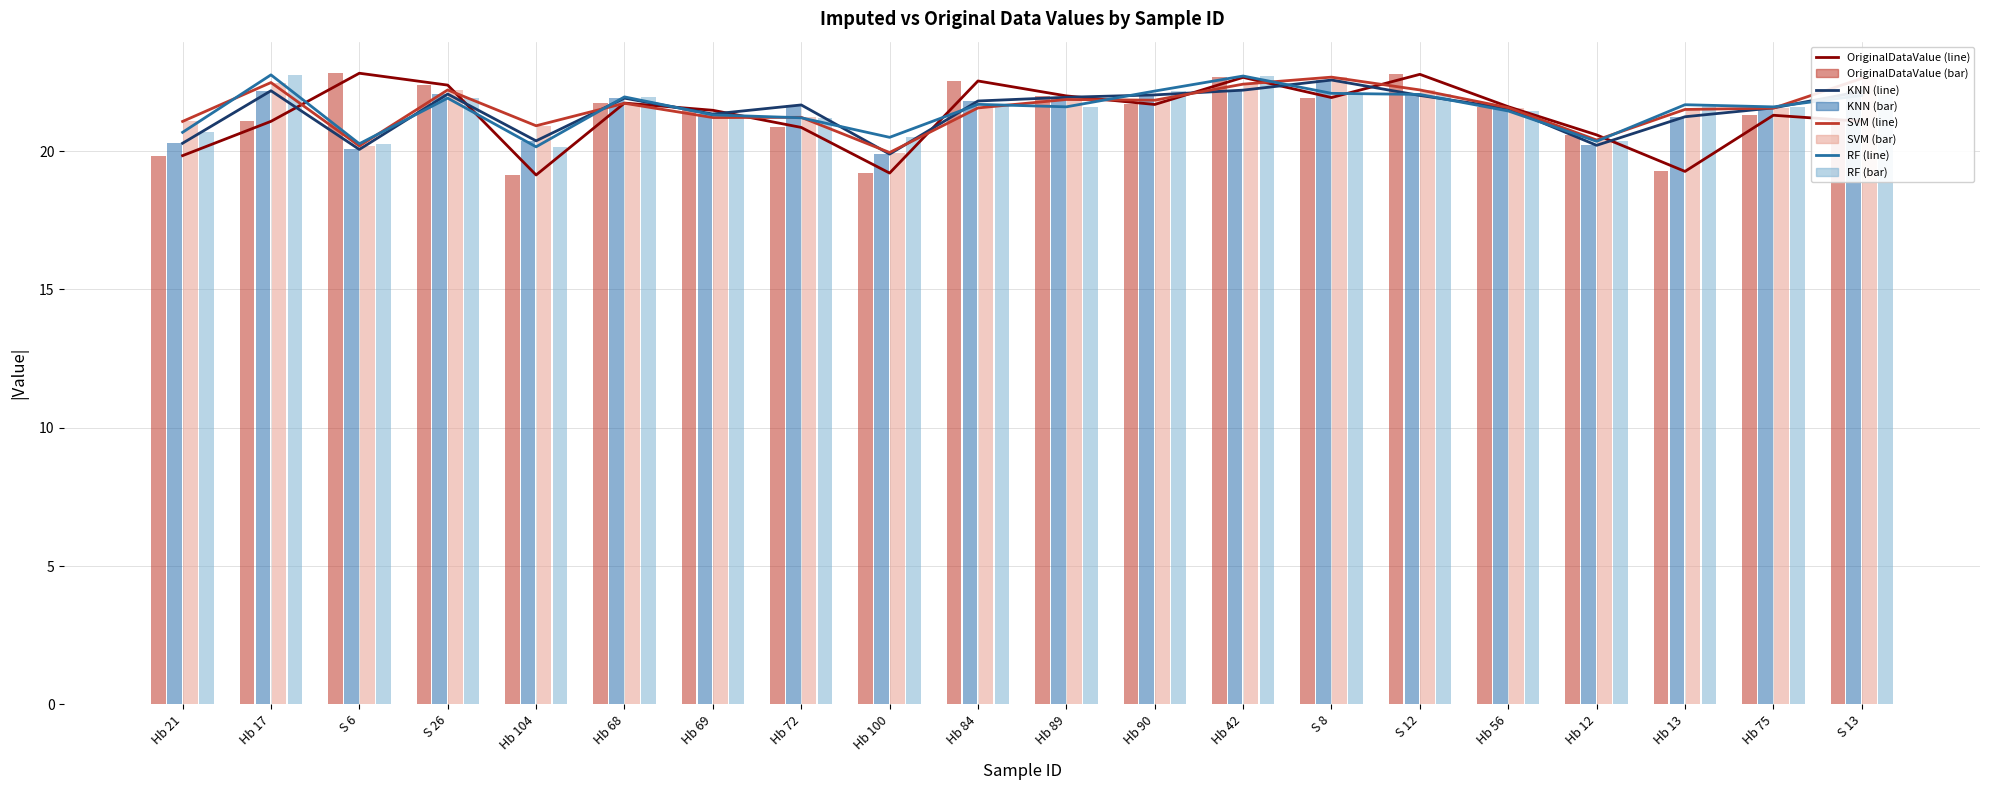

What position from the right is Hb 84?

11